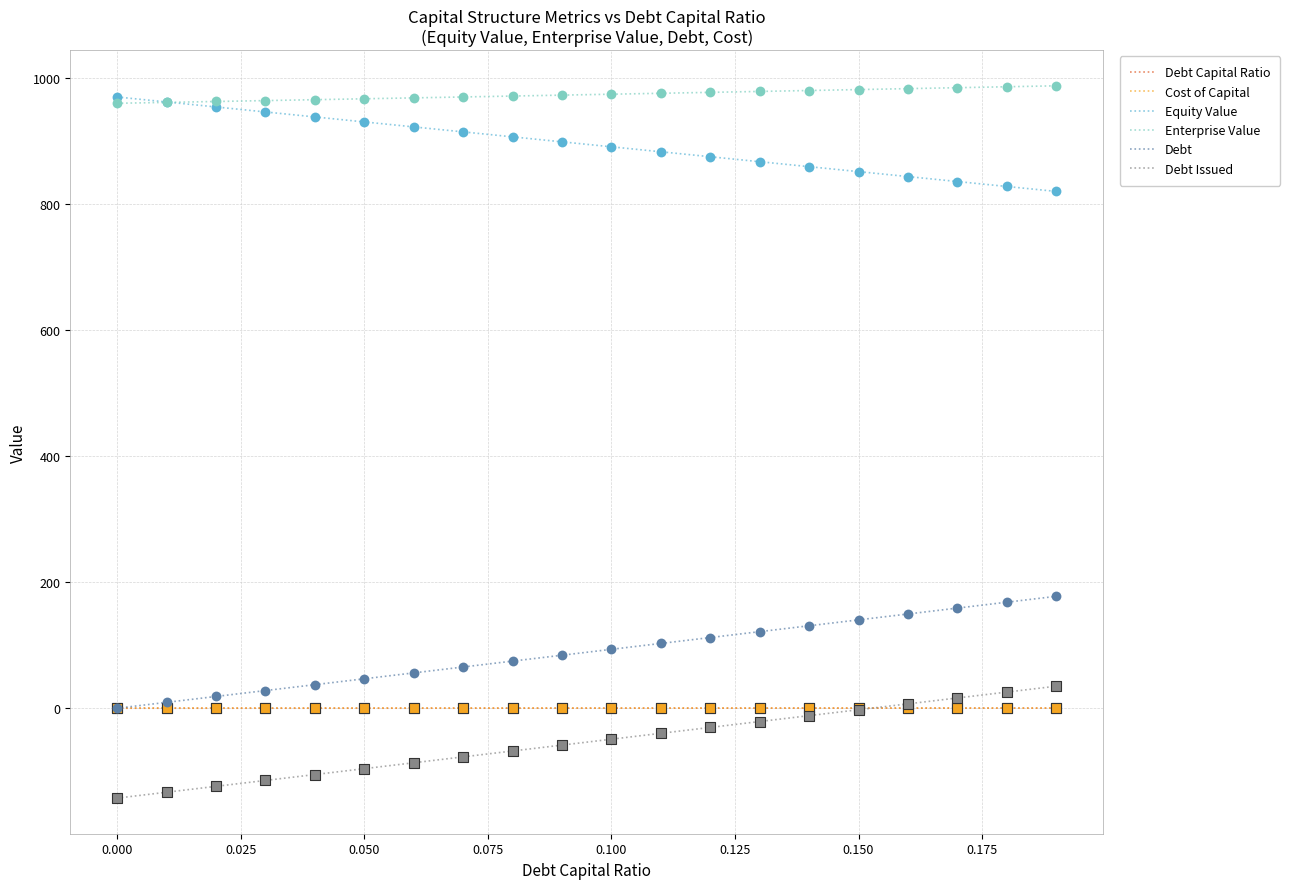

Which series has the largest total across all categories?

Enterprise Value